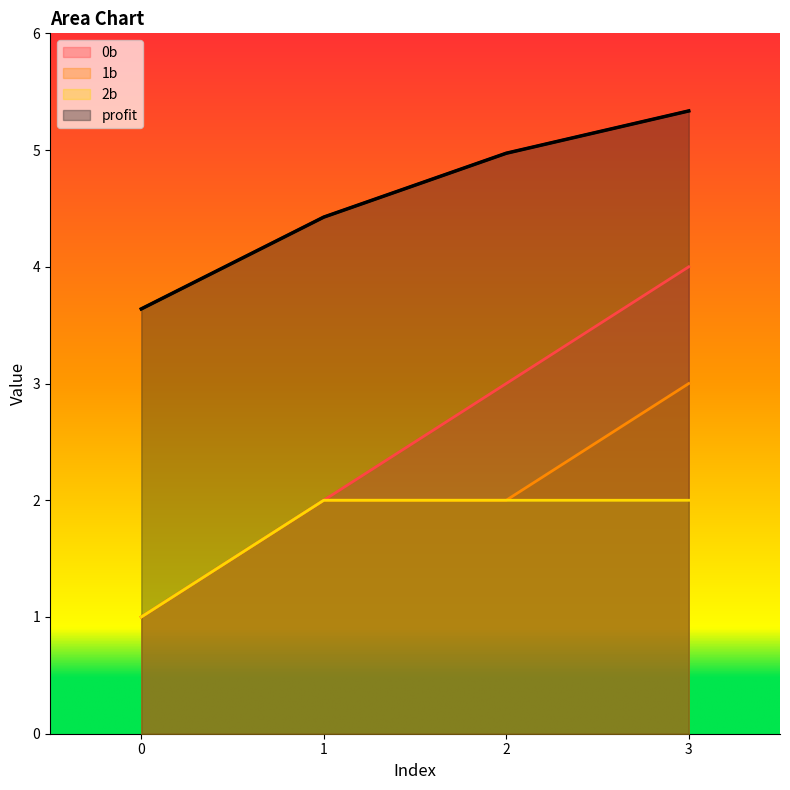

True or false: 0b and profit intersect in this chart.

False